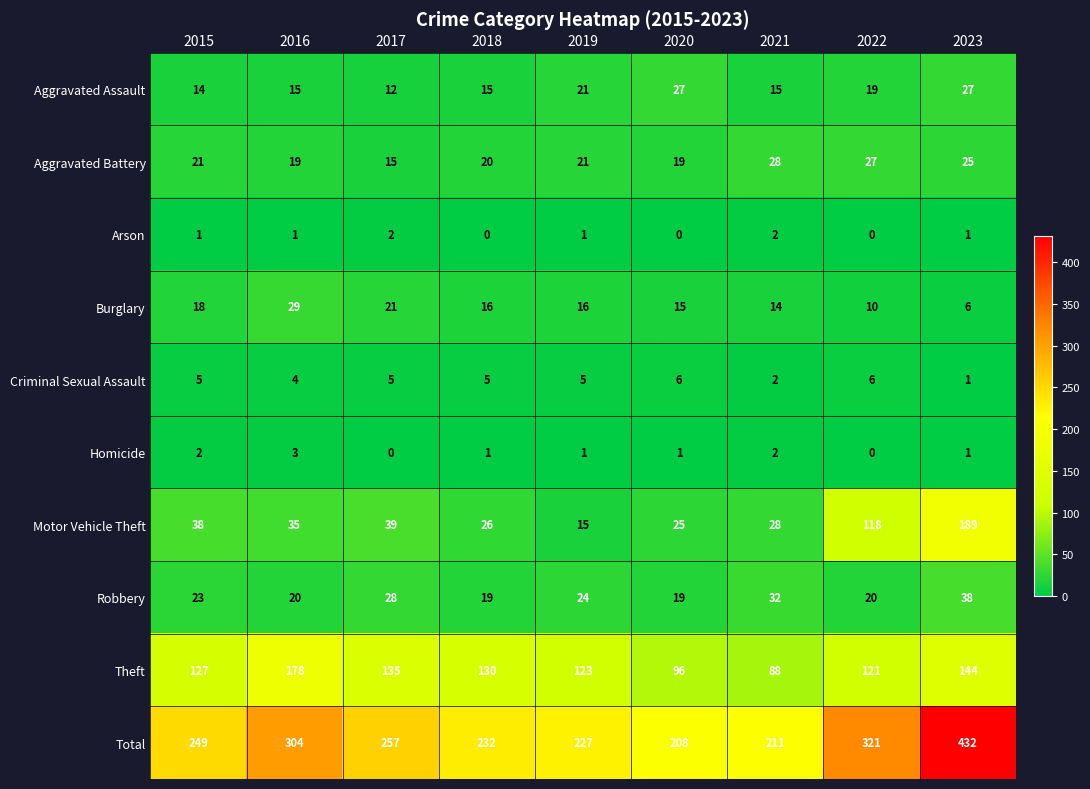

What is the difference between the Motor Vehicle Theft values at 2020 and 2019?

10